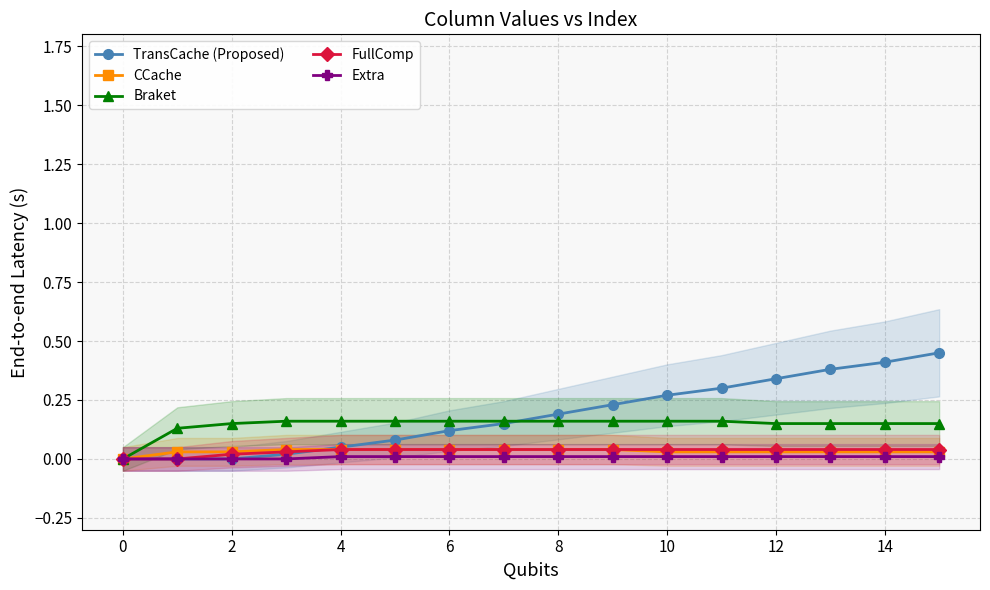

Which series has the widest spread of values?

TransCache (Proposed)